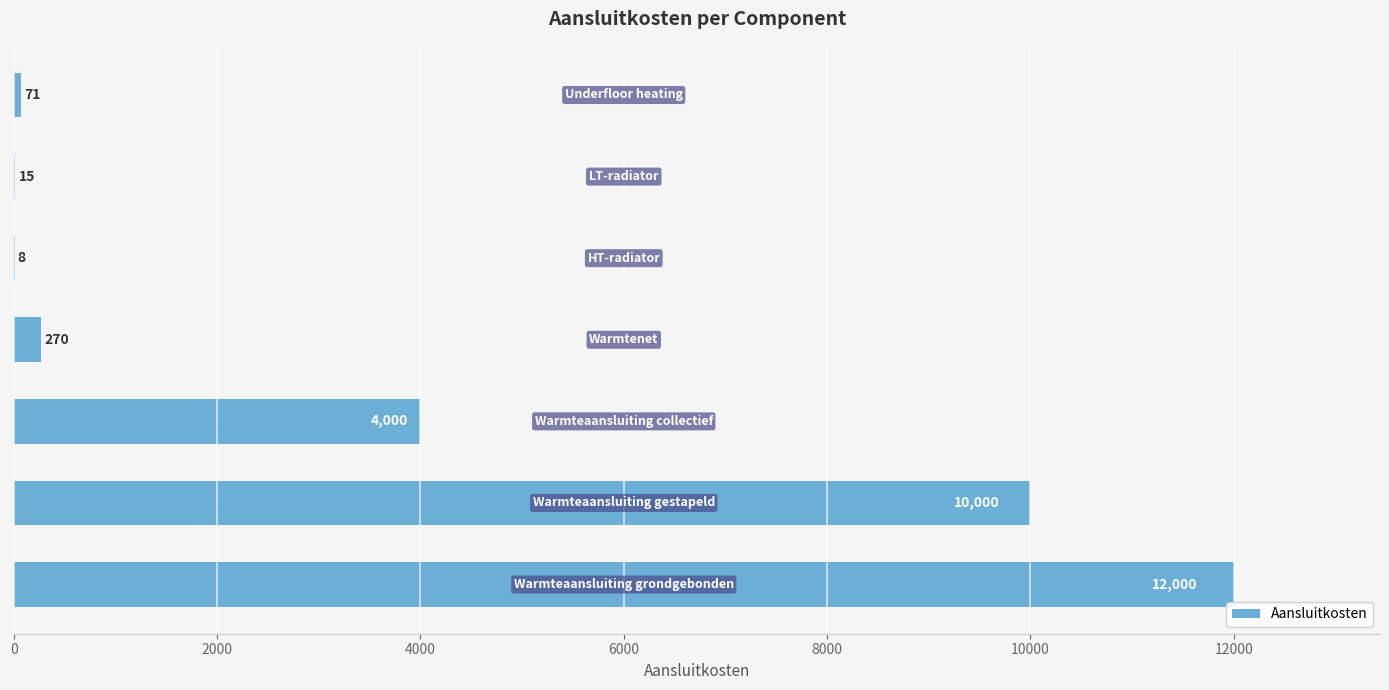

What is the greatest value displayed?

12000